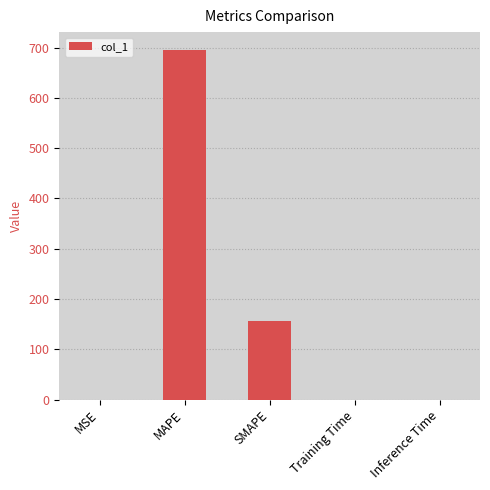

What is the sum of all values?

851.6